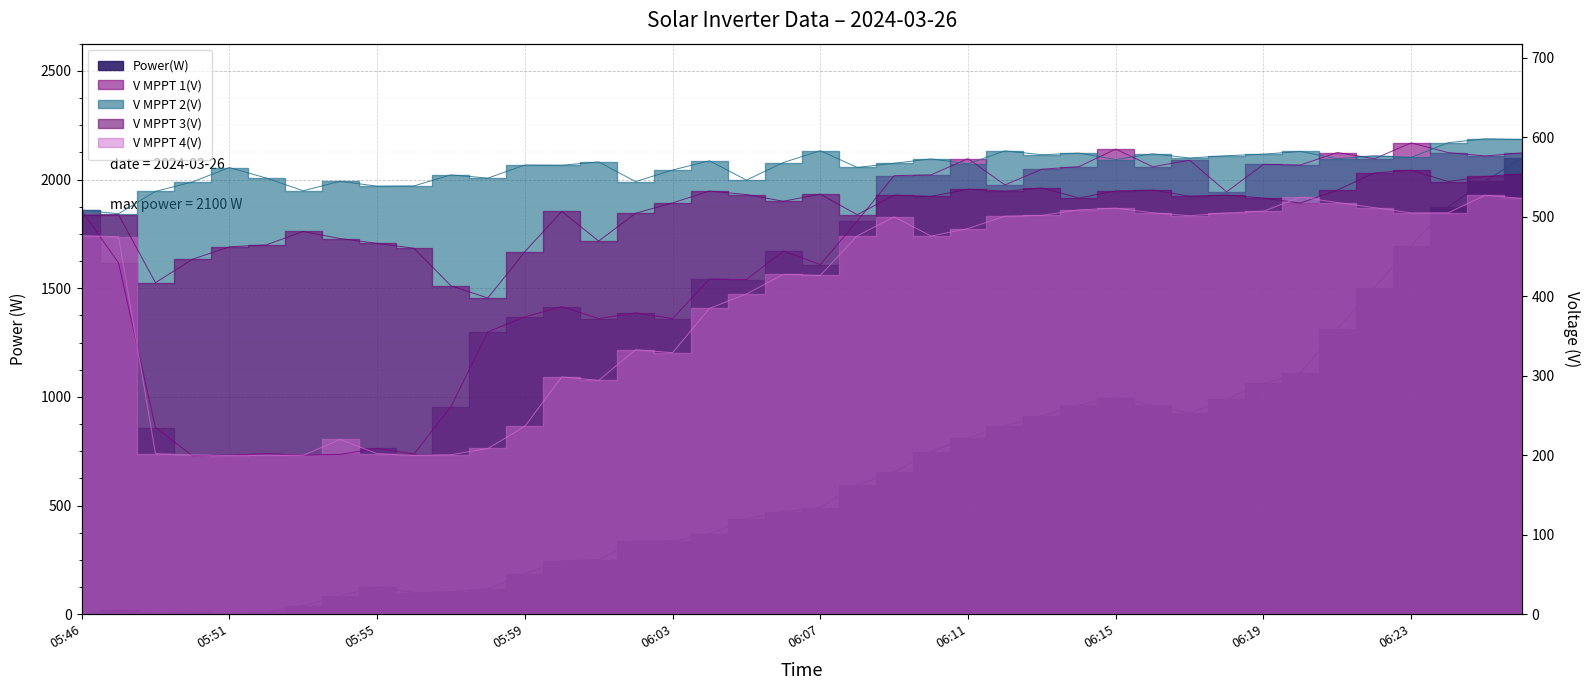

Does the chart display data point markers on the line(s)?

No